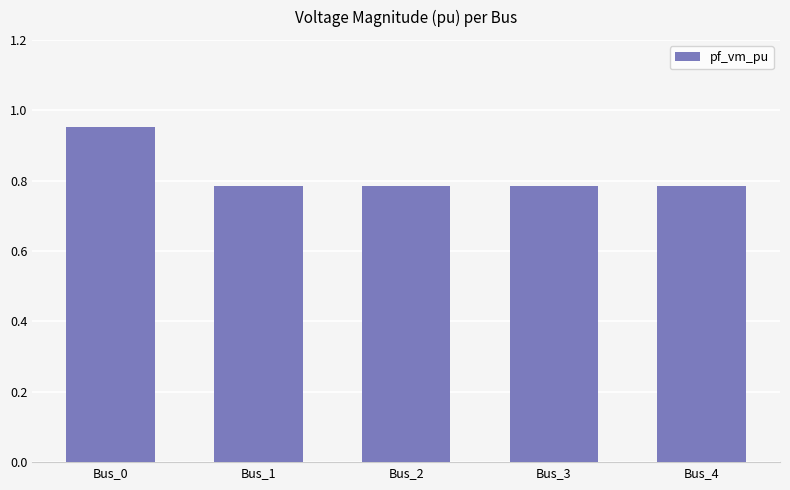

What is the sum of the values at Bus_4 and Bus_2?

1.6